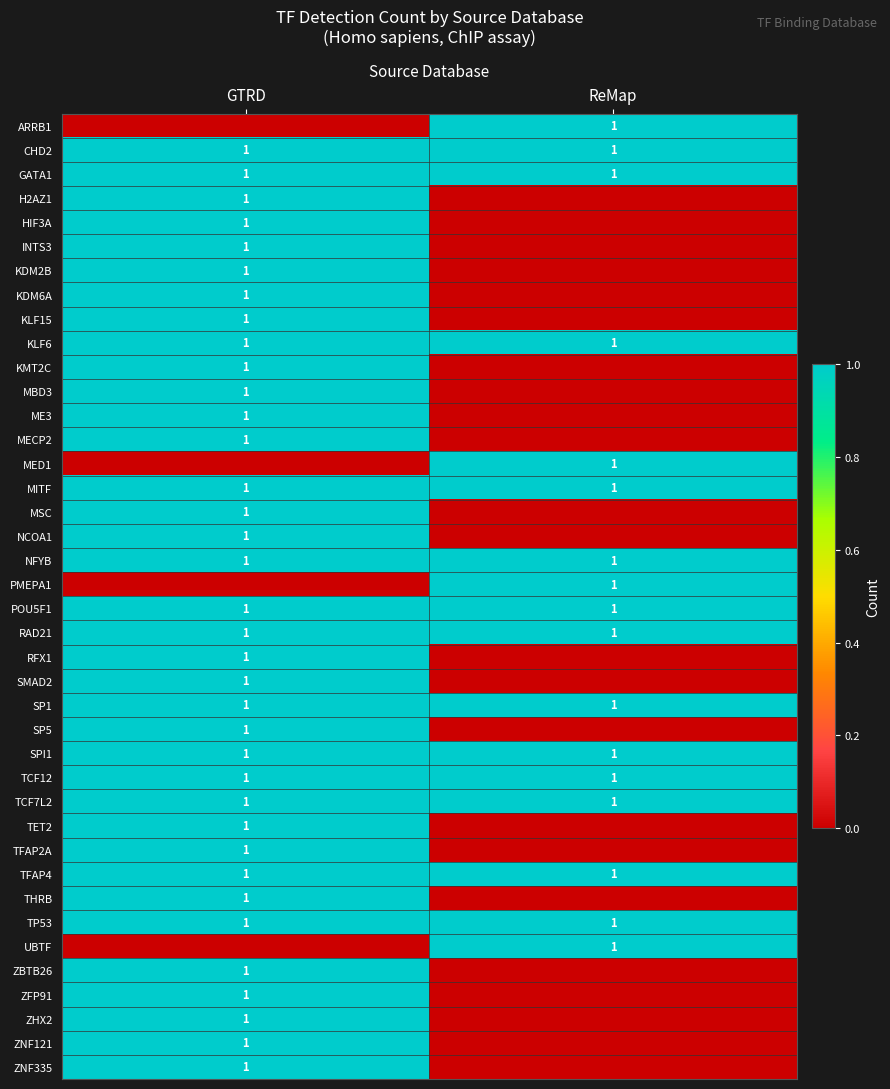

The KLF6 series shows 1 at GTRD. True or false?

True